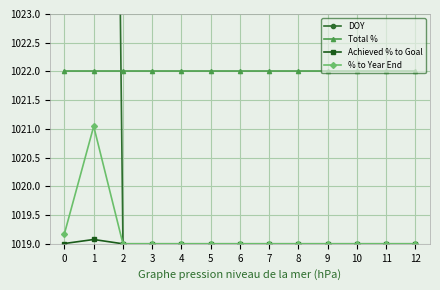

Which series has the largest range (max minus min)?

DOY